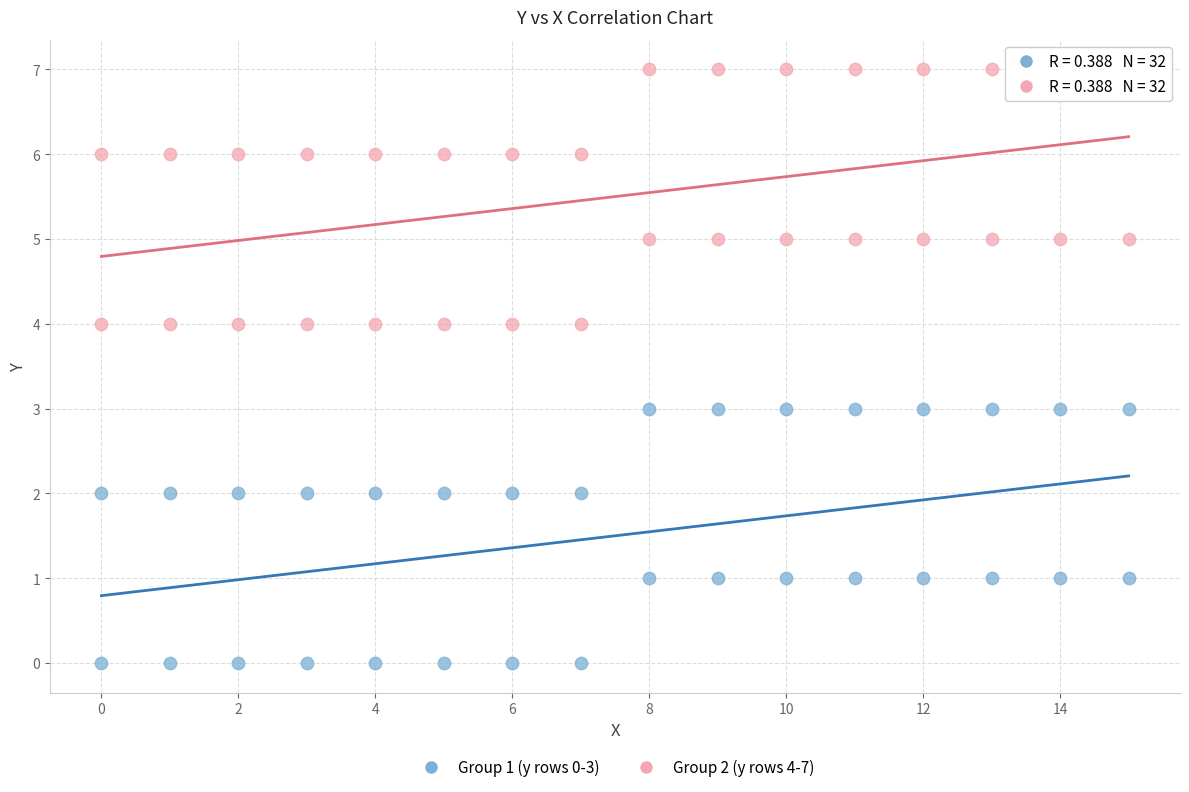

What is the X range (max minus min) for the scatter plot?

15